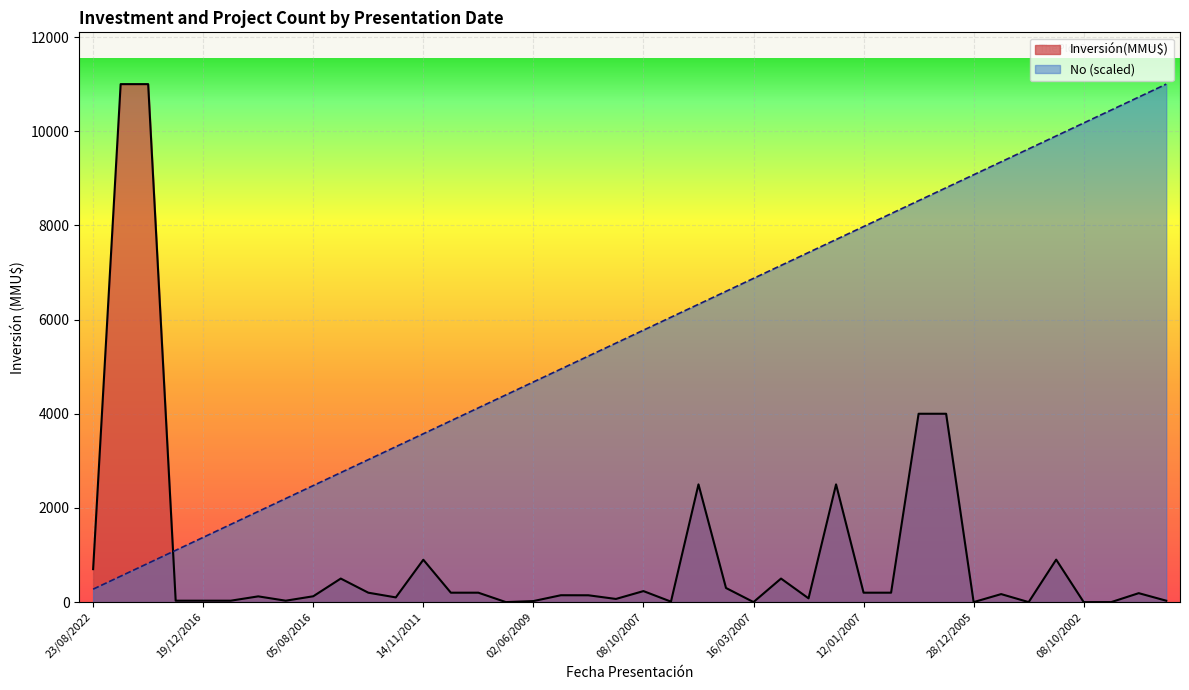

What are all the series names shown in the legend?

Inversión(MMU$), No (scaled)